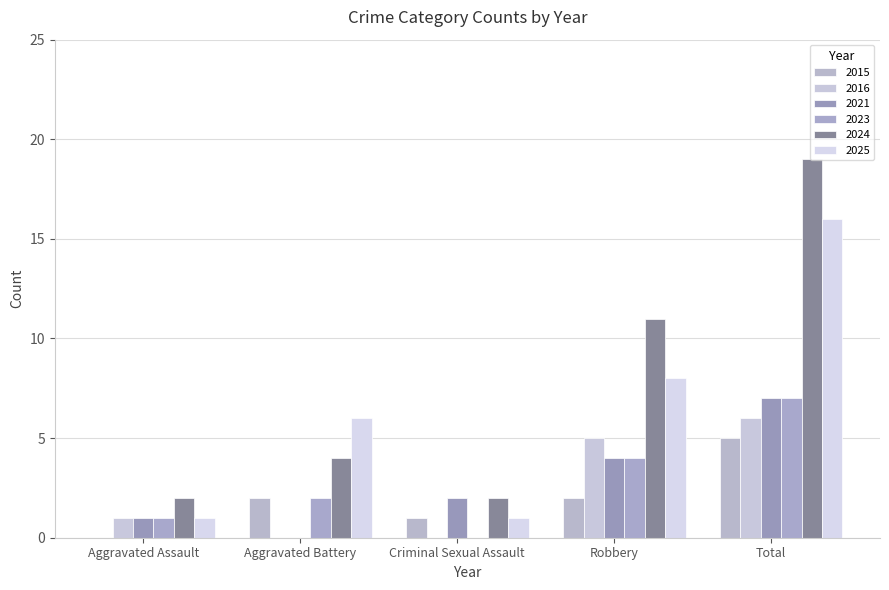

Does the chart contain stacked bars?

No